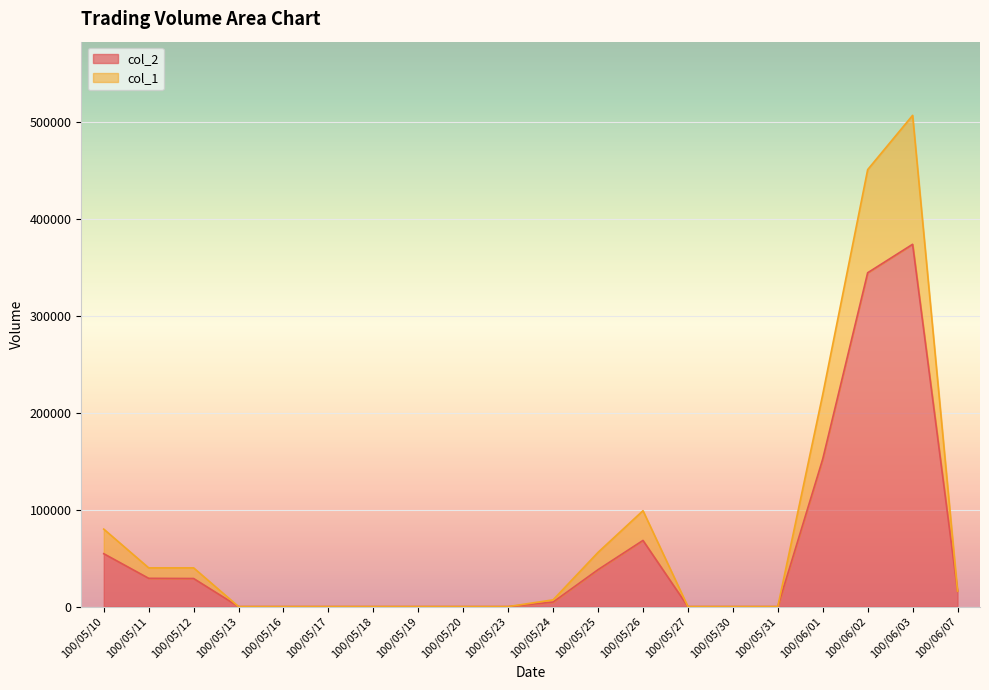

At which label does col_2 first exceed 4690?

100/05/10